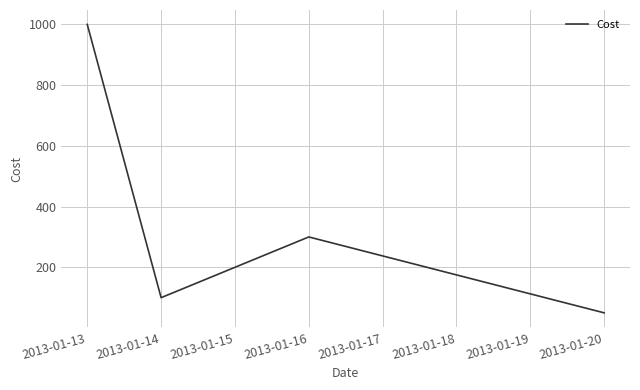

True or false: there are more than 1 points higher than both neighbors.

False